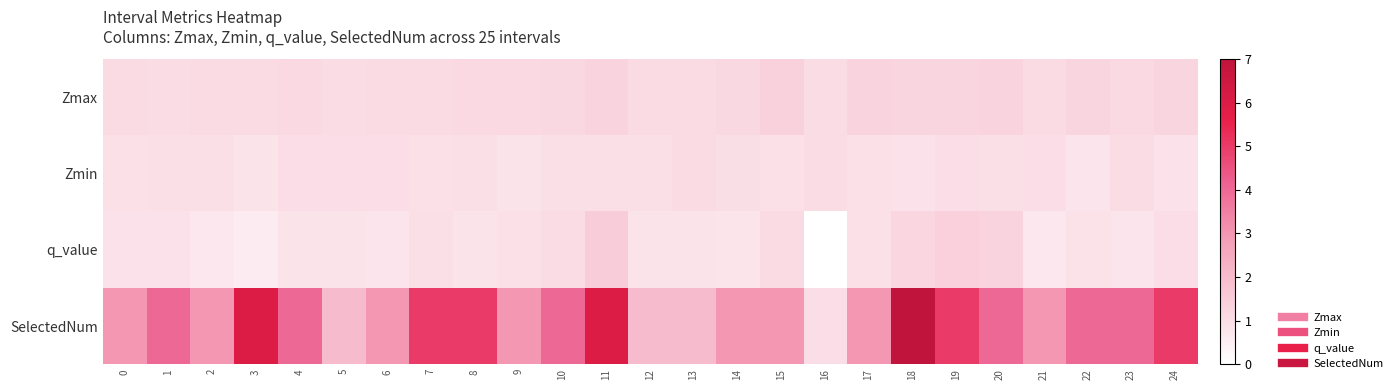

Which series has the largest range (max minus min)?

SelectedNum